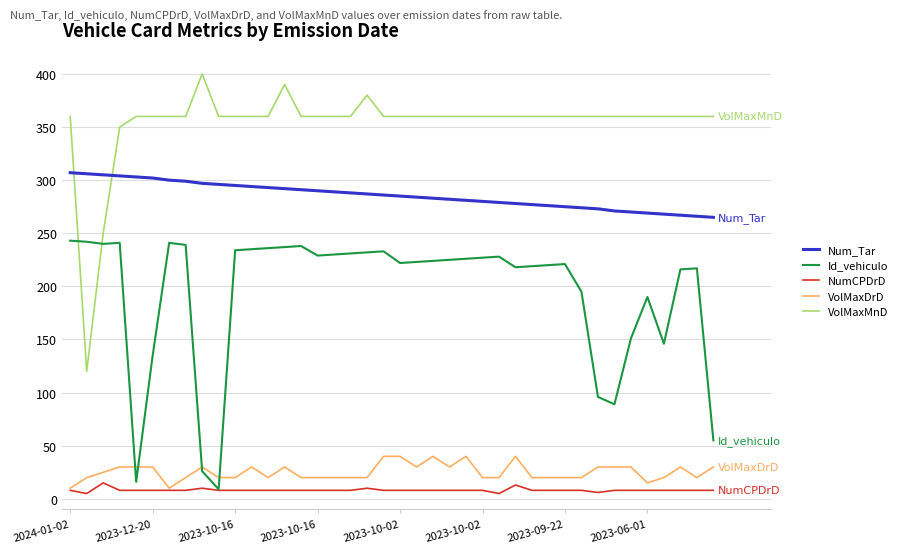

Which series has the widest spread of values?

VolMaxMnD